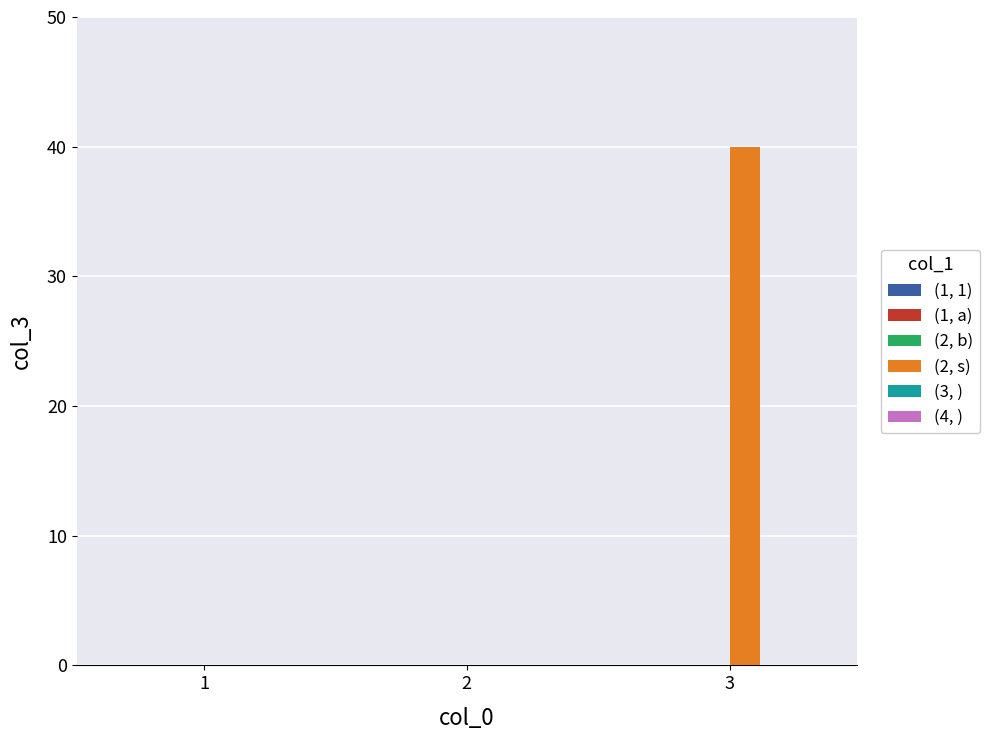

The chart shows a value of 40 at 3. True or false?

True